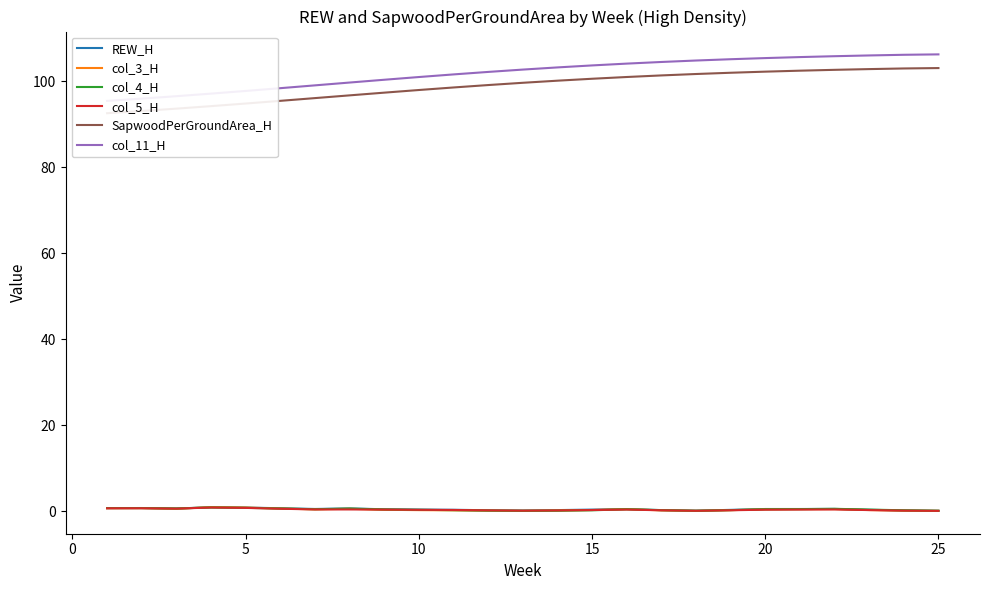

True or false: col_4_H has a value of 1.1 at −5.

False